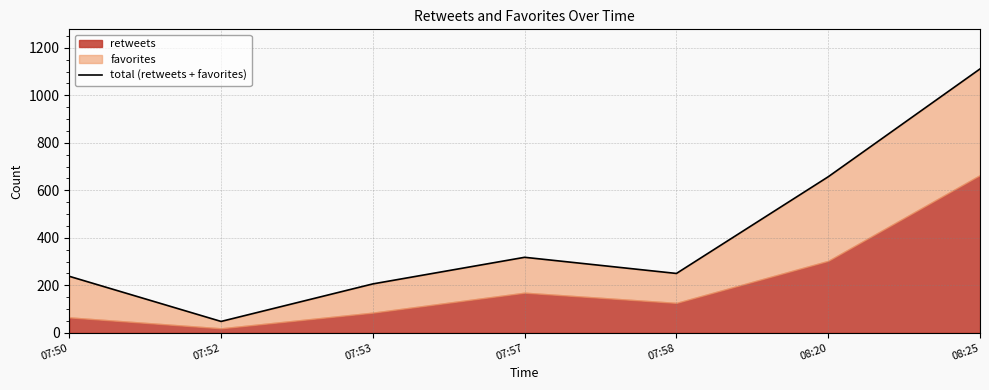

What is the average value?

404